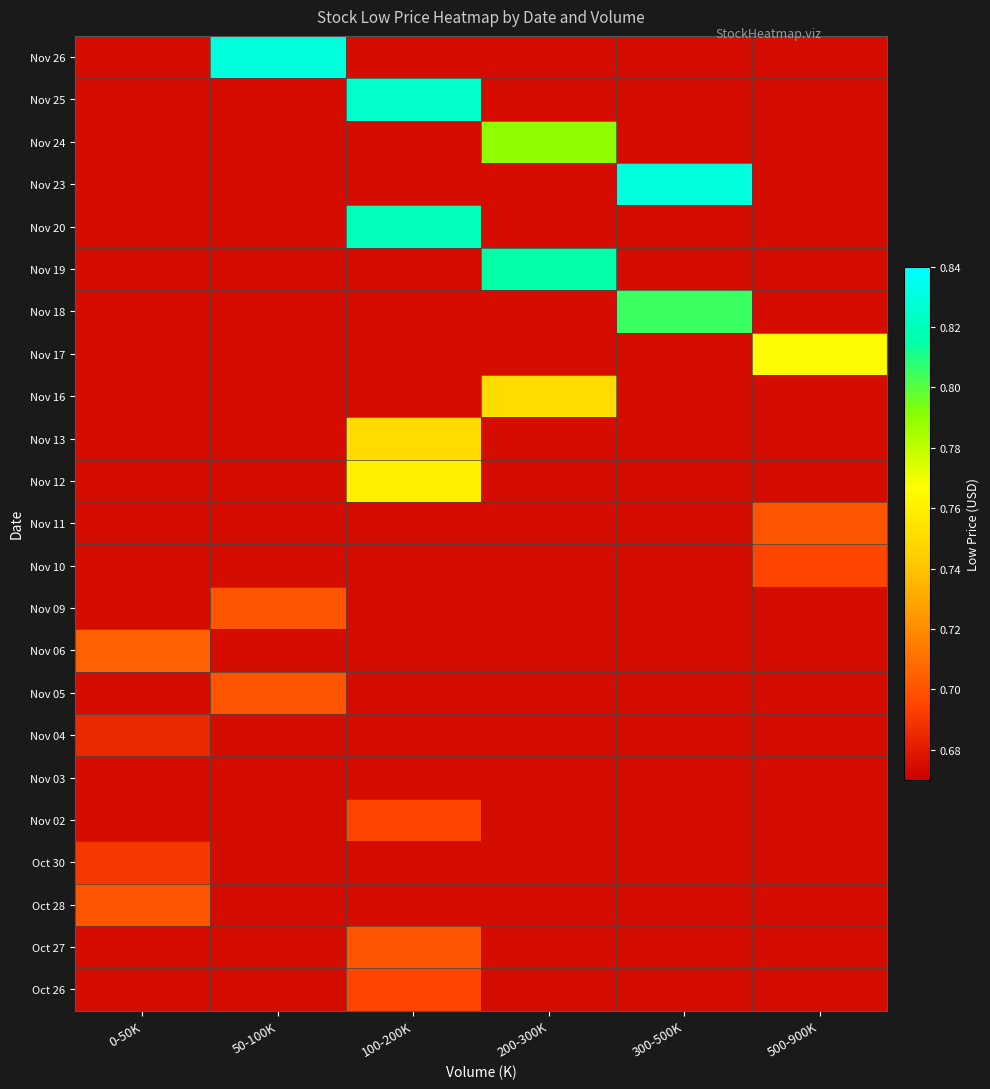

Count the number of data series in this chart.

23